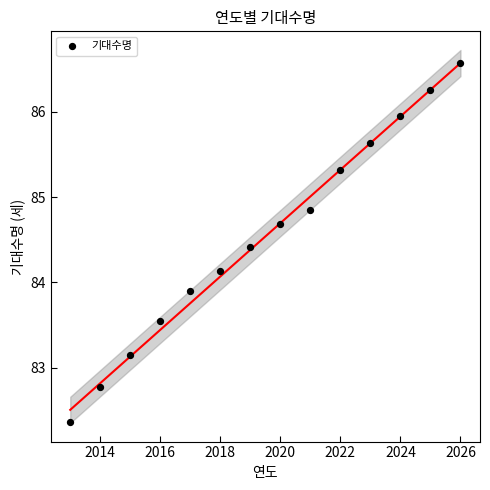

What is the range of X values (max minus min)?

13.0